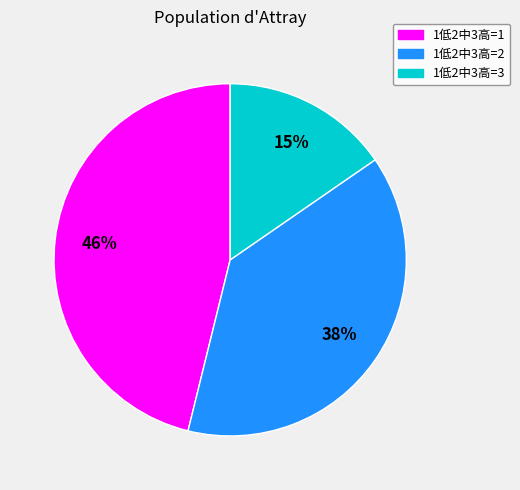

Is there a majority slice in this chart?

No